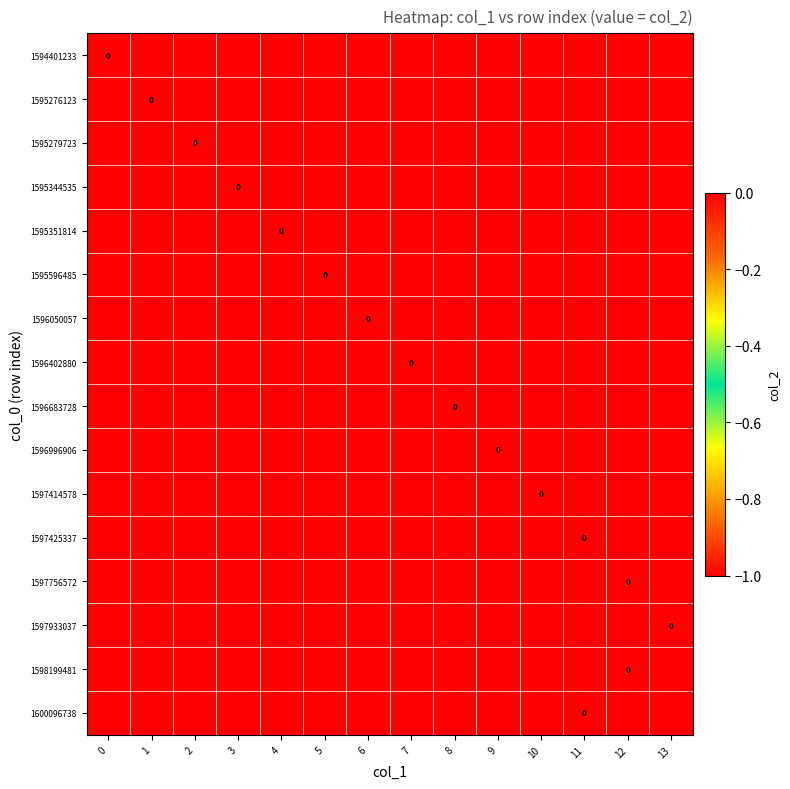

What is the lowest value of the 1598199481 series?

-1